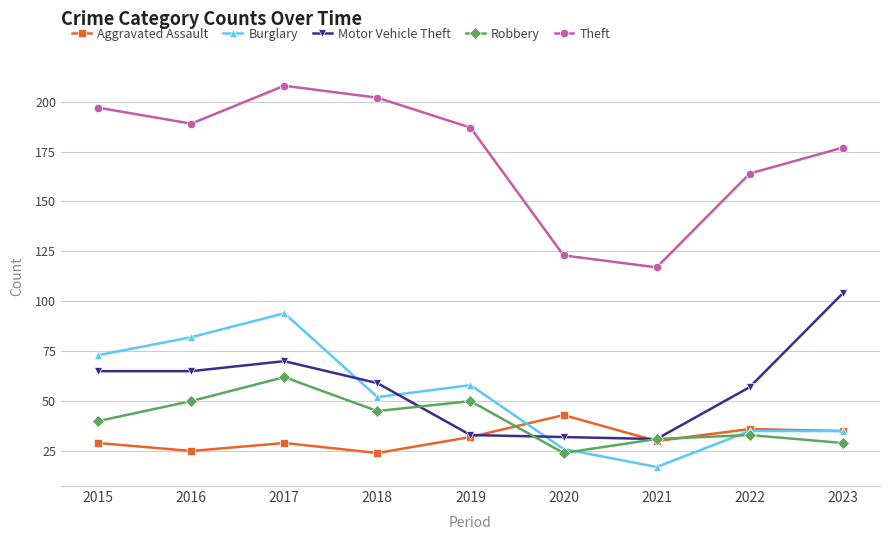

What is the difference between the highest and lowest values at 2020?

99